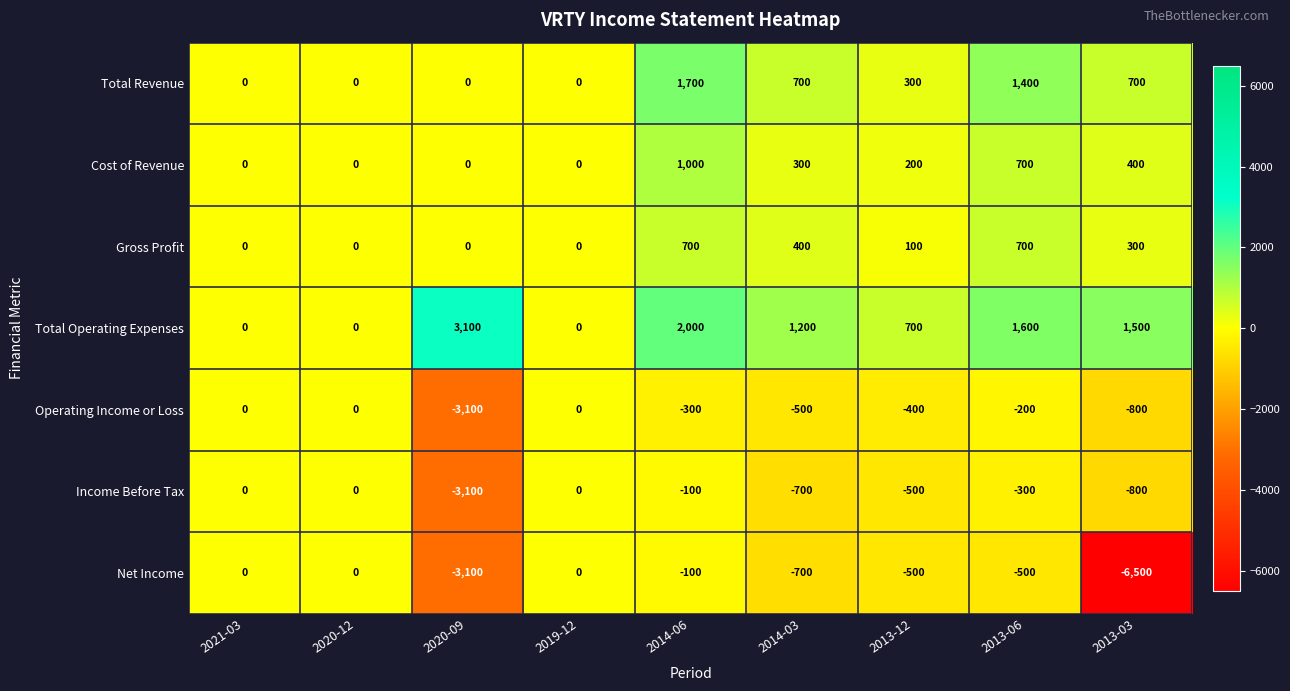

Between 2019-12 and 2014-03, which series saw the biggest shift?

Total Operating Expenses